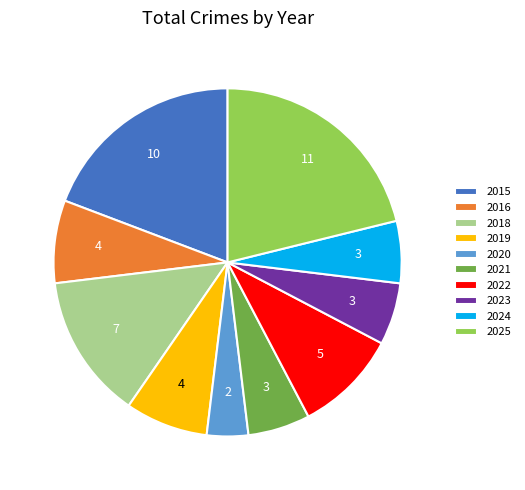

The 2020 slice represents 4% of the pie. True or false?

True